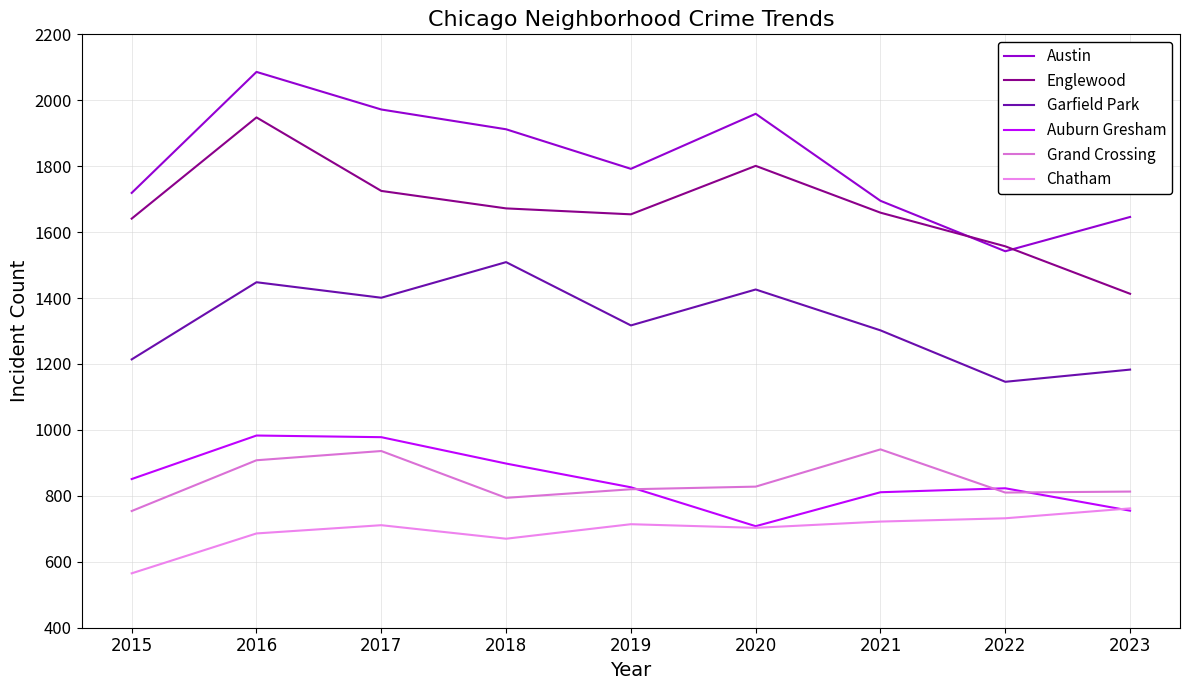

Reading left to right, what are all the values shown in this chart?

Austin: 1719	2086	1972	1912	1792	1959	1695	1542	1646
Englewood: 1641	1948	1725	1672	1654	1801	1659	1557	1413
Garfield Park: 1214	1448	1401	1509	1317	1426	1302	1146	1183
Auburn Gresham: 851	983	978	898	826	708	811	823	755
Grand Crossing: 754	908	936	794	820	828	941	810	813
Chatham: 565	686	711	670	714	703	722	732	762